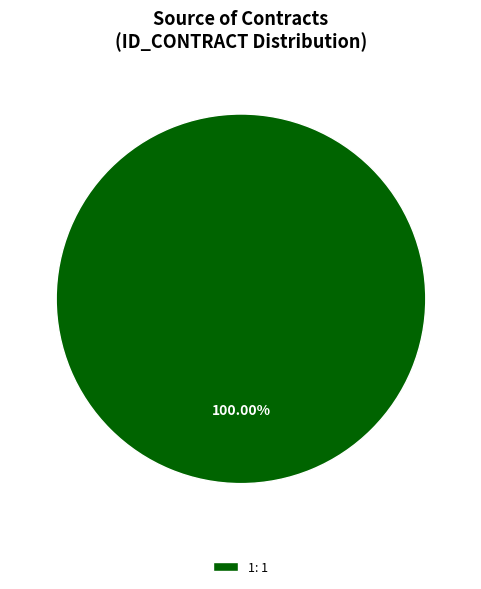

What is the majority slice?

1: 1